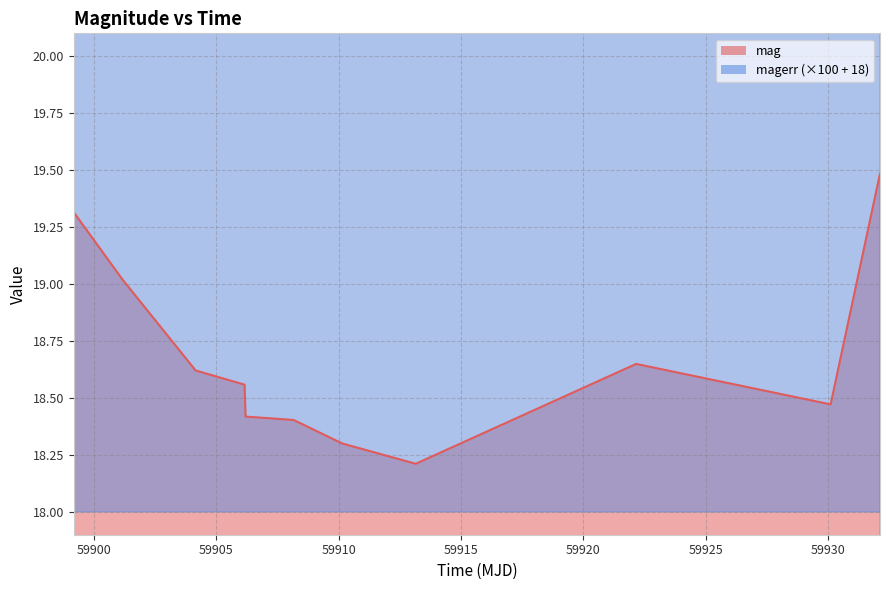

Which series has the largest range (max minus min)?

magerr